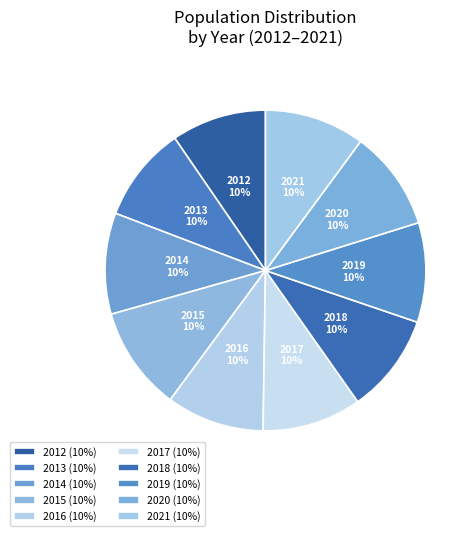

Combined, do 2015 and 2017 account for over 50%?

No